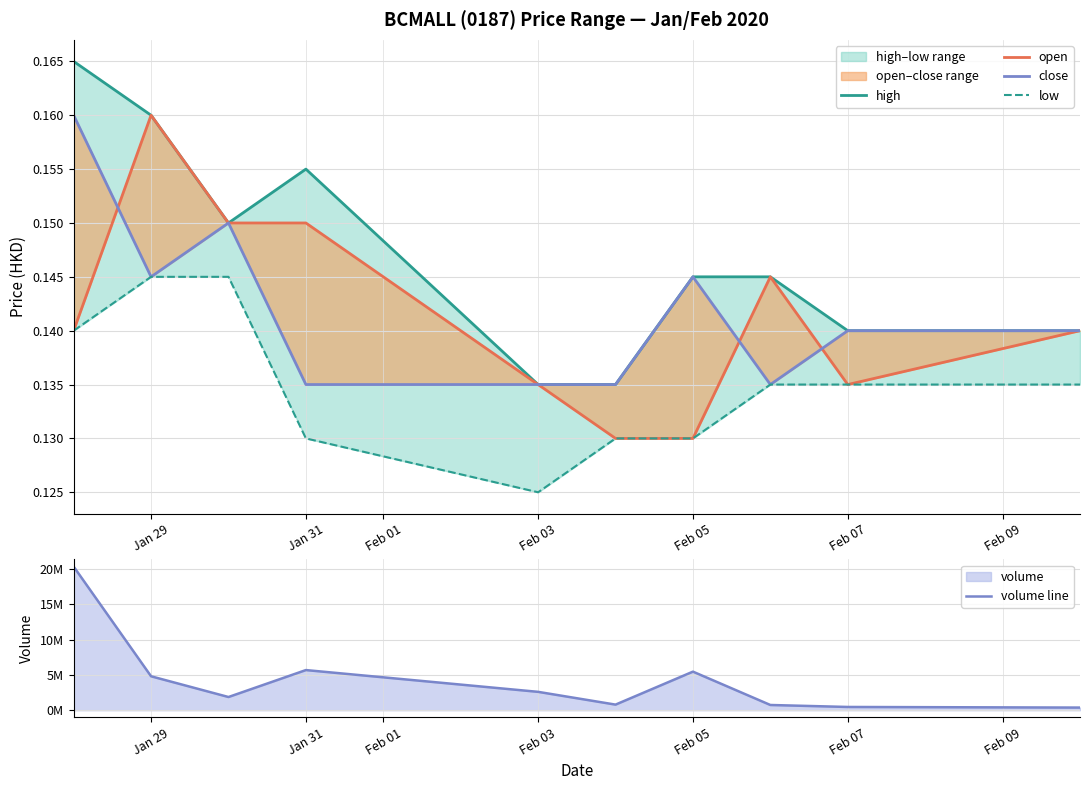

How many intersections are there between close and open?

3